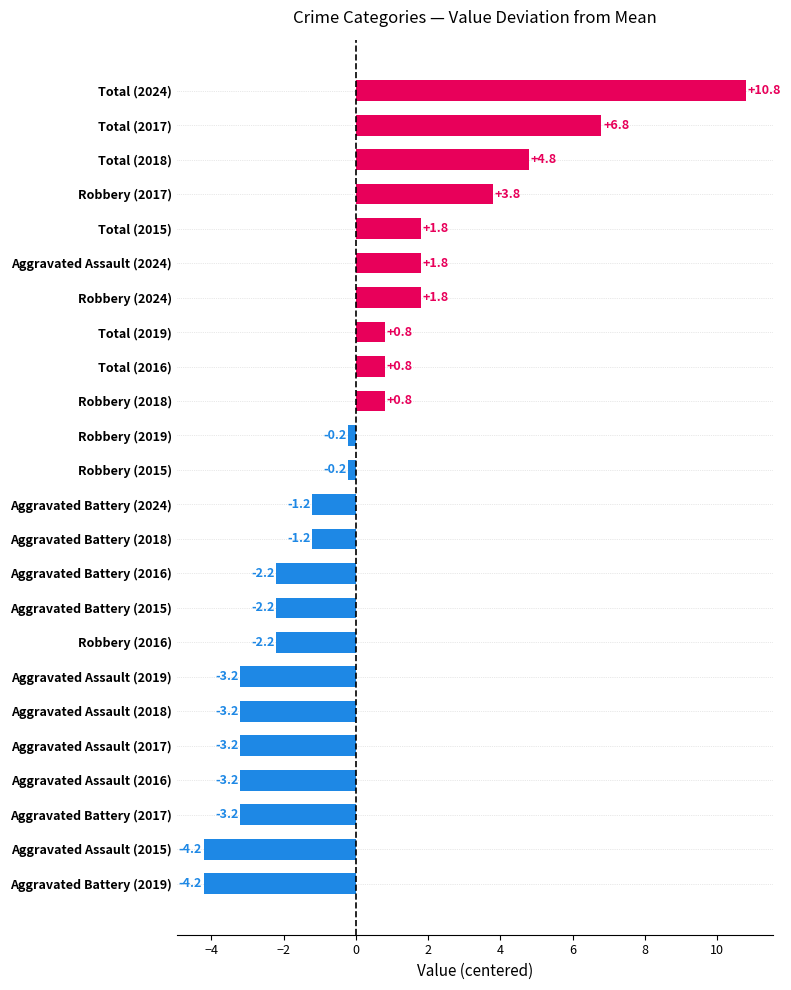

At which category does the chart reach its peak across all series?

Total (2024)